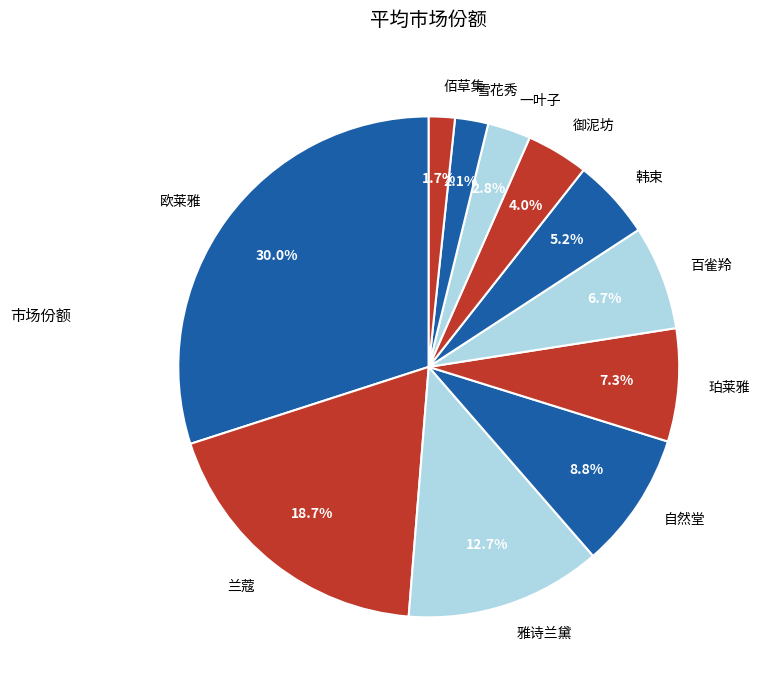

Does 欧莱雅 account for over 50% of the chart?

No